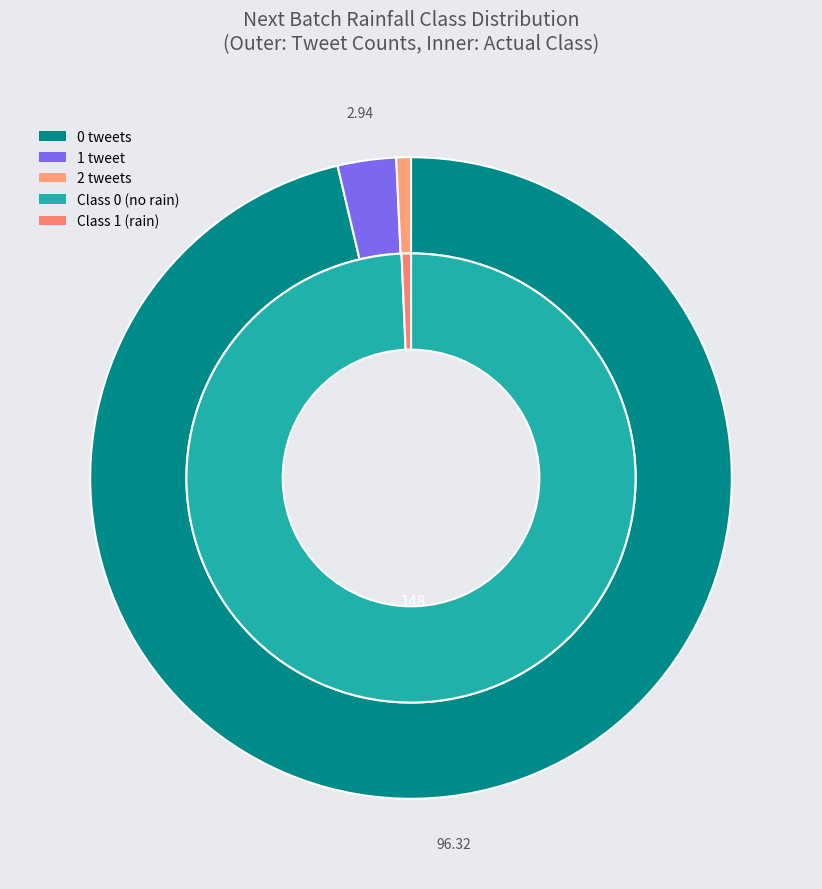

True or false: 11 accounts for 12% of the total.

False